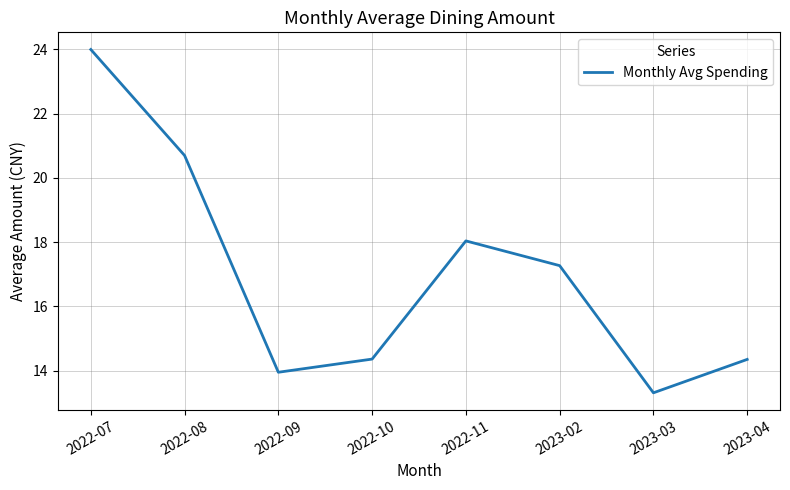

At which label is the value closest to 18?

2022-11